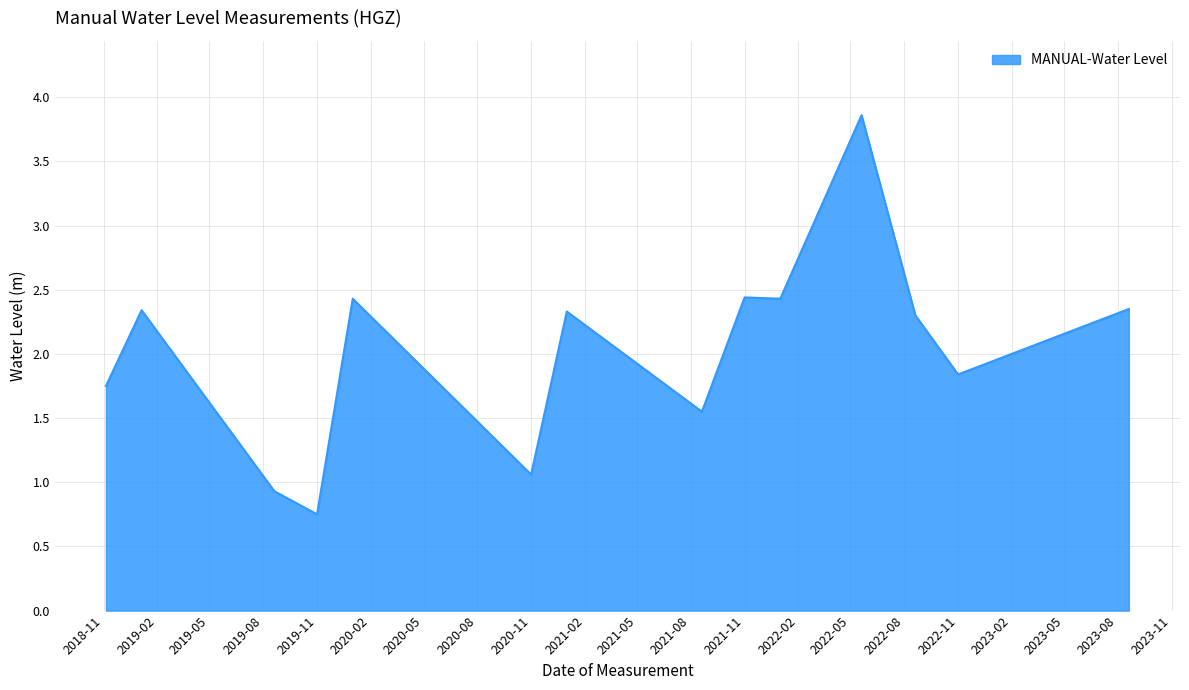

What is the difference between the maximum and minimum values?

3.1